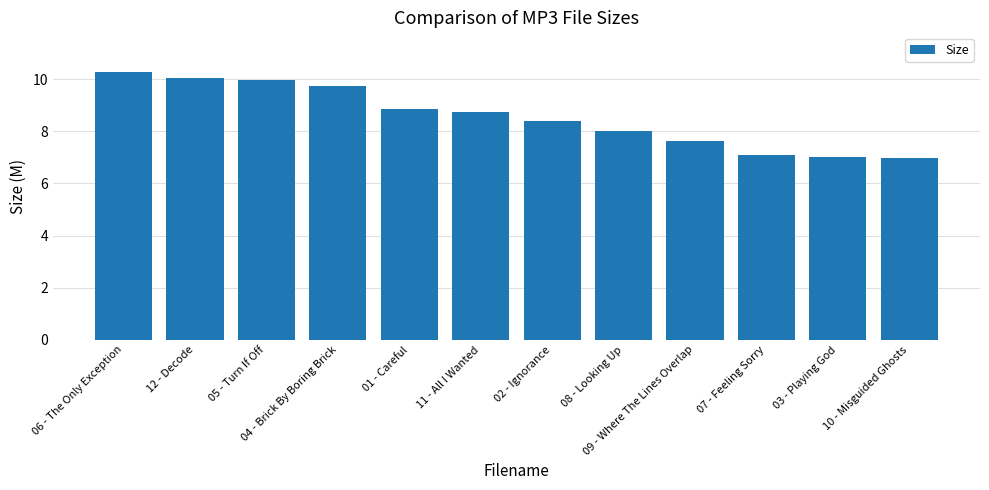

Is it true that the value at 08 - Looking Up is 8.0?

True